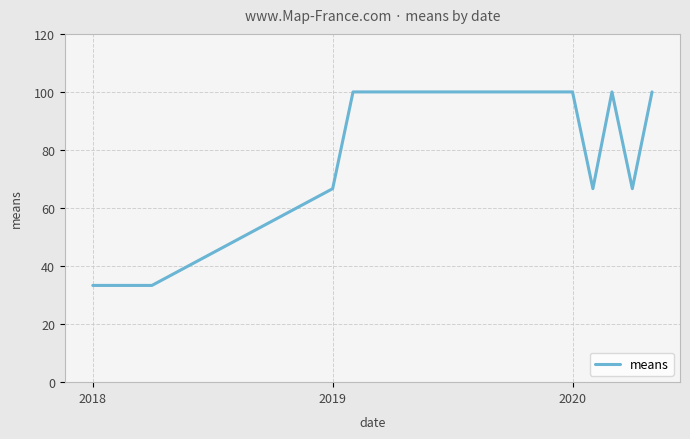

Reading left to right, extract all data points from this chart.

33.3	33.3	33.3	66.7	100.0	100.0	100.0	66.7	100.0	66.7	100.0